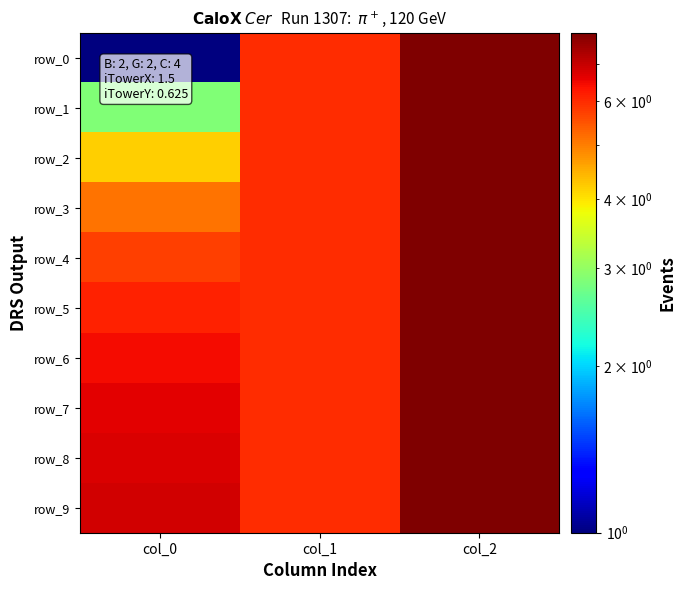

At which label is row_9 closest to 6?

col_1